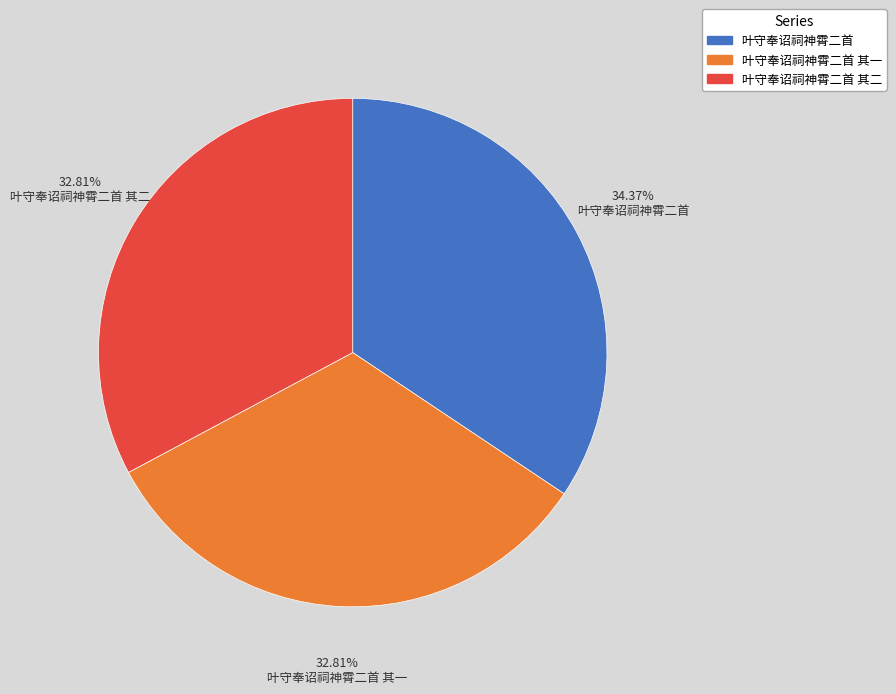

What is the largest slice in the pie chart?

叶守奉诏祠神霄二首